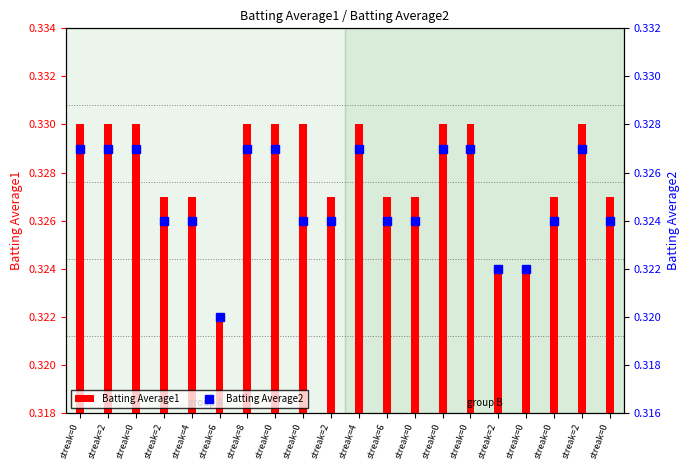

Is it true that Batting Average1 equals 0.5 at streak=4?

False